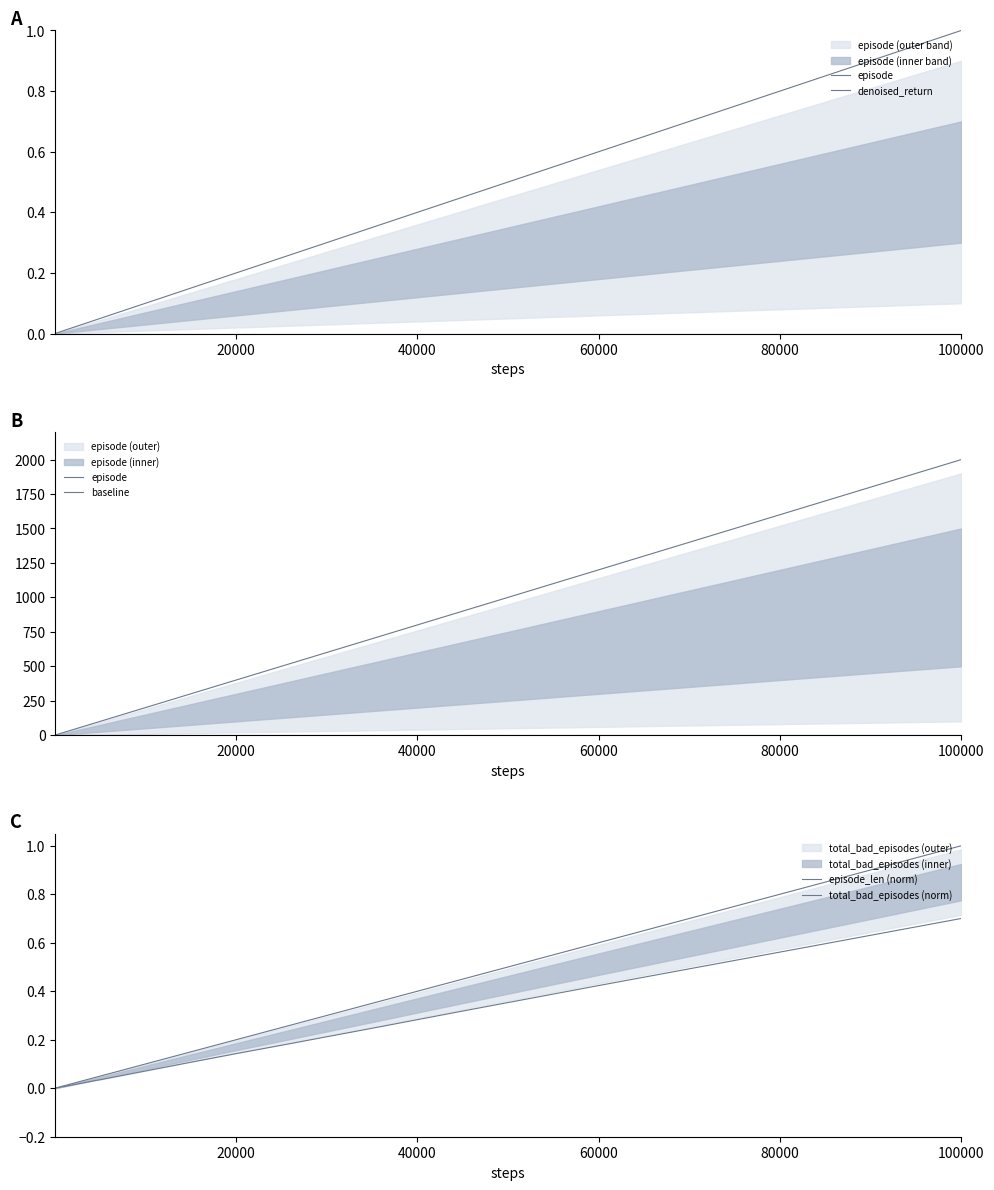

How many categories are shown in the chart?

40